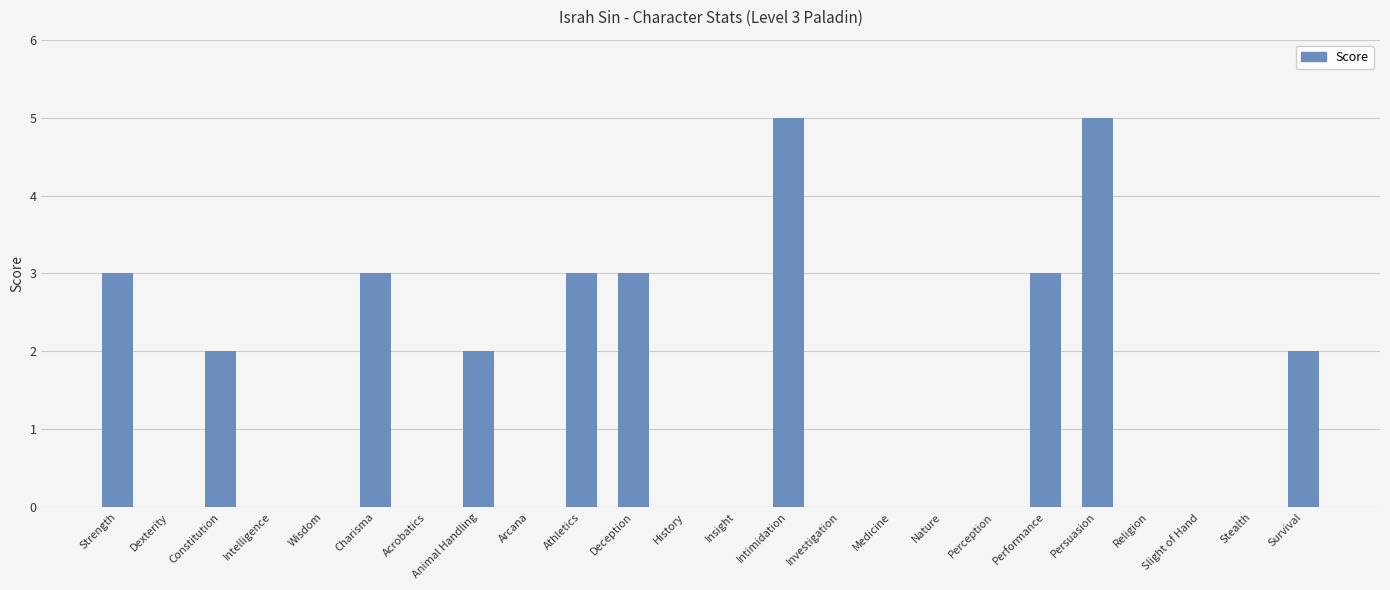

What is the average value?

1